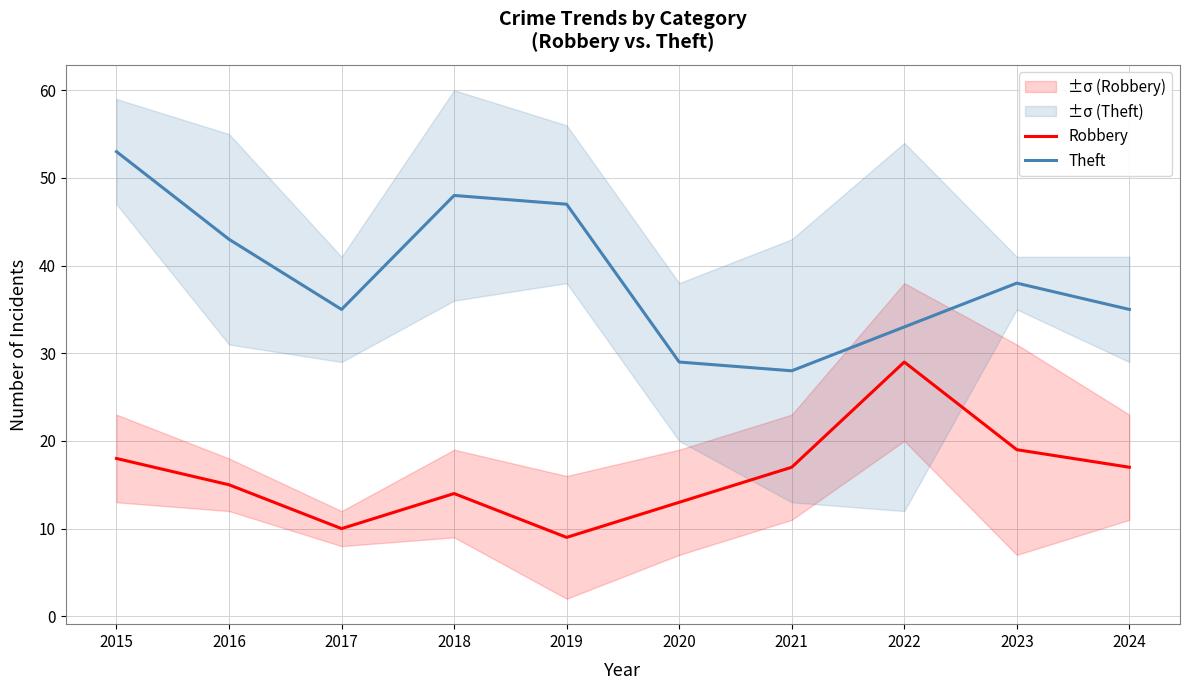

What is the total value across all series at 2024?

52